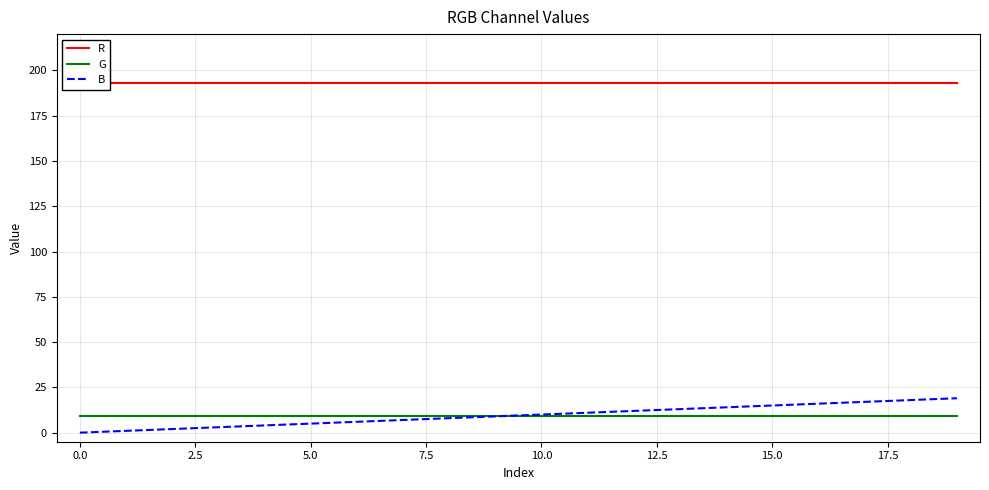

What is the average value of the B series?

10